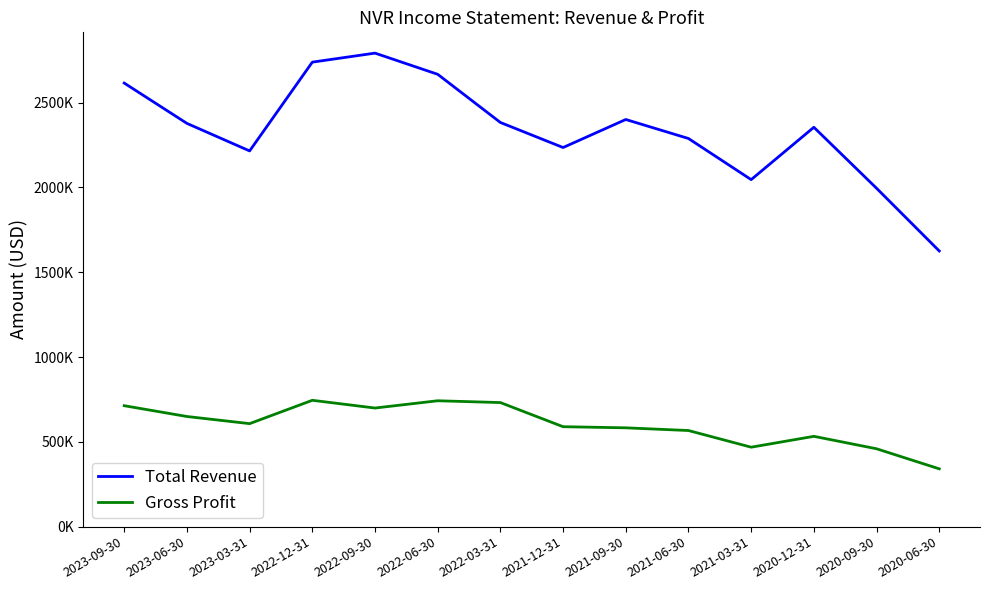

Which category has the highest value in the Gross Profit series?

2022-12-31